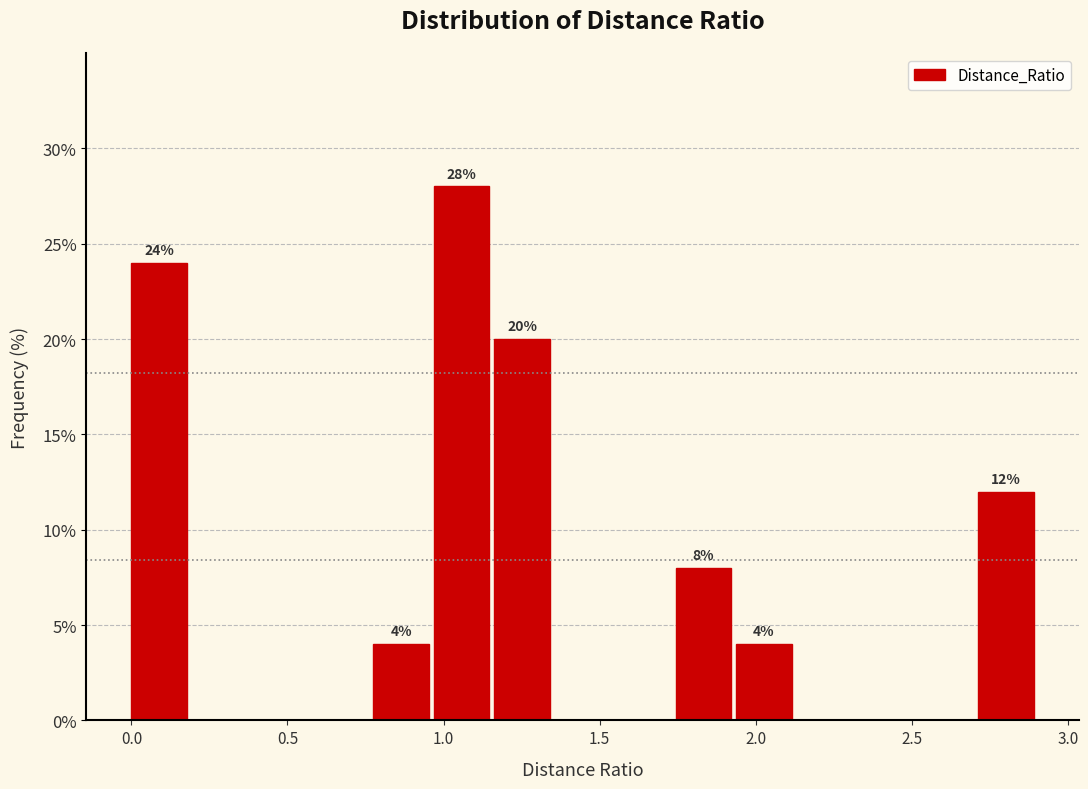

Read against the x-axis, roughly where is the centre of the tallest bar?

1.05